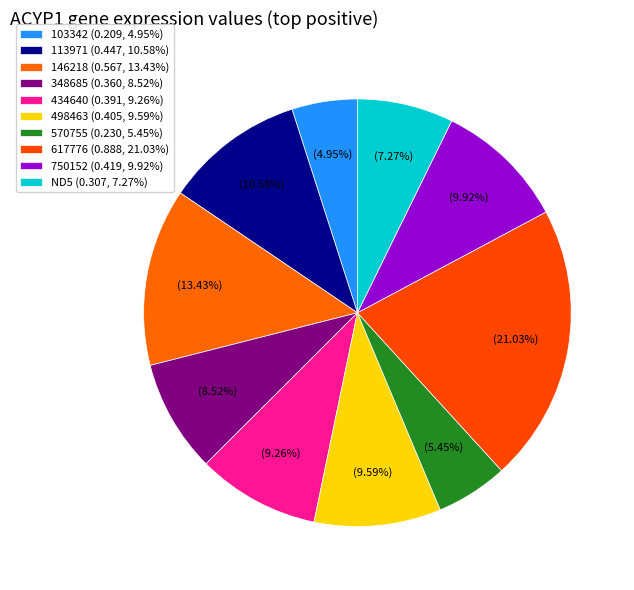

Count the number of slices in the pie.

10